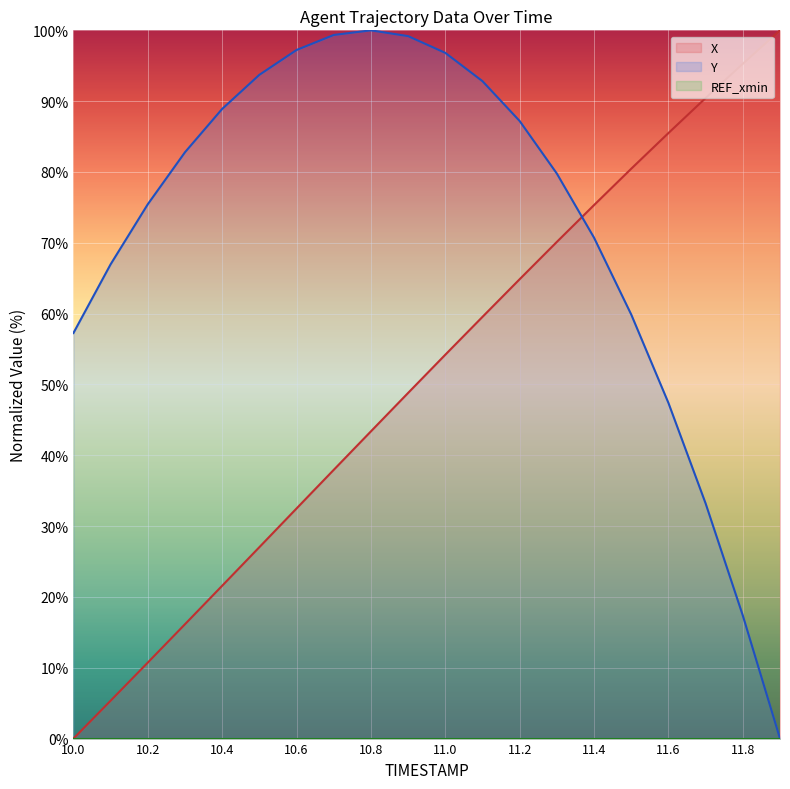

Does the chart display data point markers on the line(s)?

No